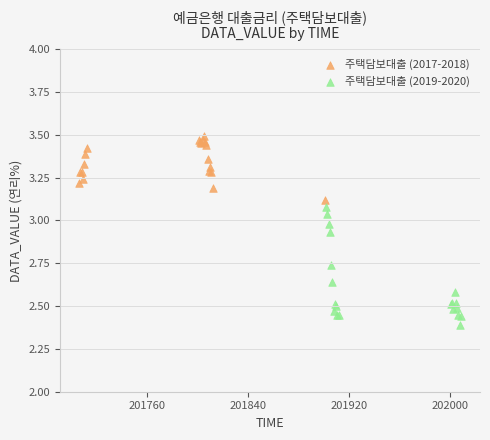

Which series has the largest Y range (max minus min)?

주택담보대출 (2019-2020)